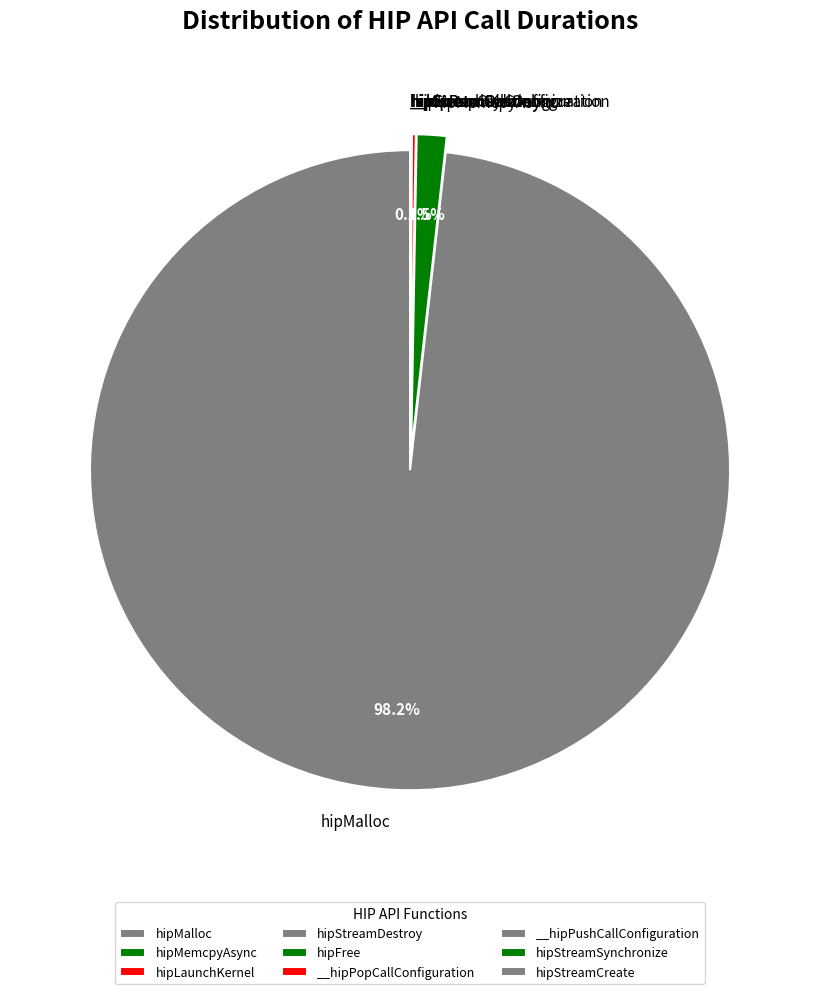

Does hipMalloc account for over 50% of the chart?

Yes